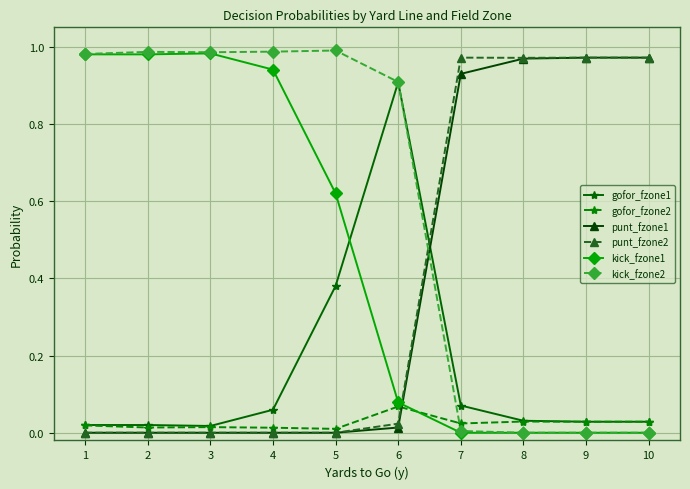

True or false: punt_fzone1 and kick_fzone1 cross at least once.

True